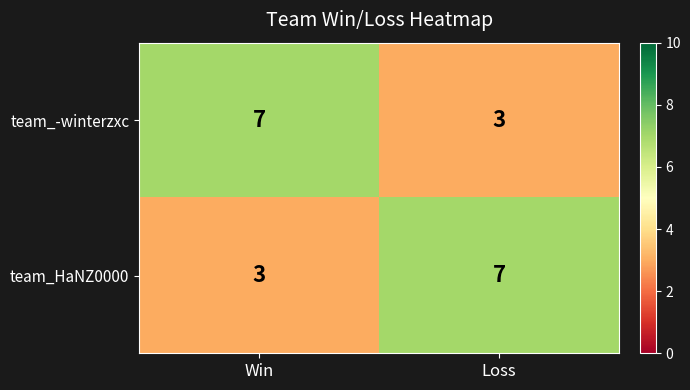

What is the difference between the maximum and minimum values in the team_HaNZ0000 series?

4